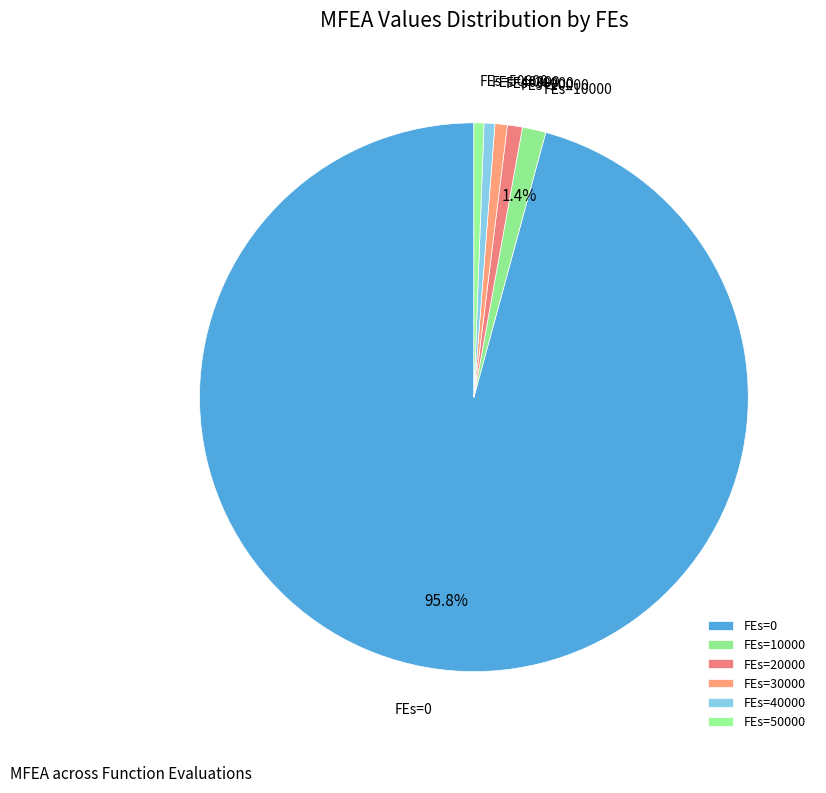

Count the number of slices in the pie.

6